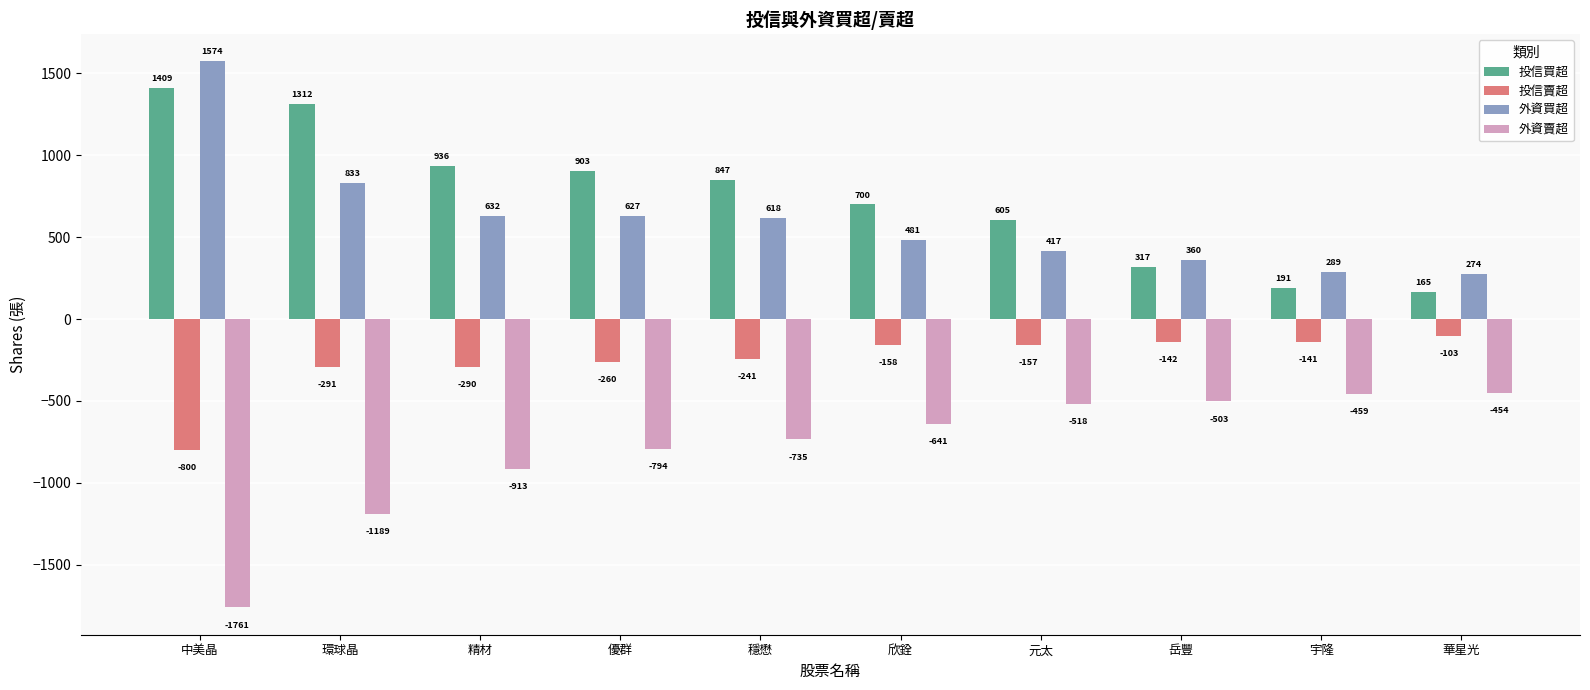

Reading left to right, transcribe all the data shown in this chart.

投信買超: 中美晶=1409	環球晶=1312	精材=936	優群=903	穩懋=847	欣銓=700	元太=605	岳豐=317	宇隆=191	華星光=165
投信賣超: 中美晶=-800	環球晶=-291	精材=-290	優群=-260	穩懋=-241	欣銓=-158	元太=-157	岳豐=-142	宇隆=-141	華星光=-103
外資買超: 中美晶=1574	環球晶=833	精材=632	優群=627	穩懋=618	欣銓=481	元太=417	岳豐=360	宇隆=289	華星光=274
外資賣超: 中美晶=-1761	環球晶=-1189	精材=-913	優群=-794	穩懋=-735	欣銓=-641	元太=-518	岳豐=-503	宇隆=-459	華星光=-454